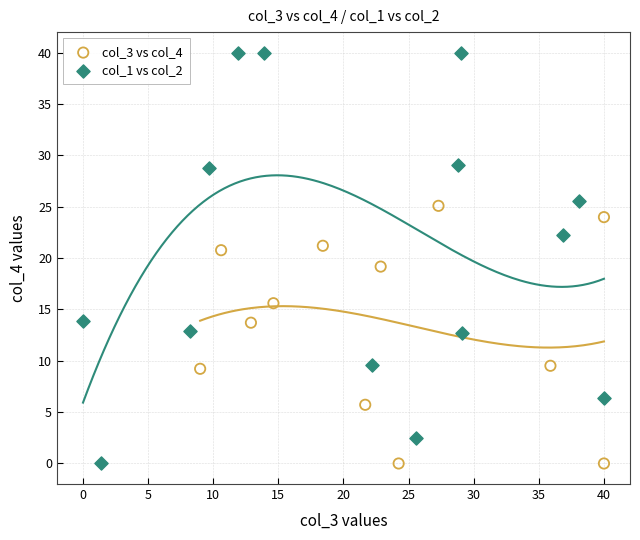

Which series contains the highest Y value?

col_1 vs col_2